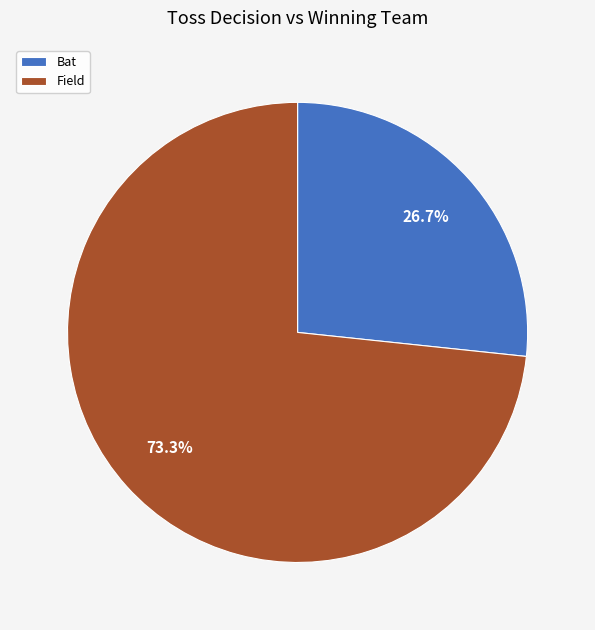

What is the largest slice in the pie chart?

Field